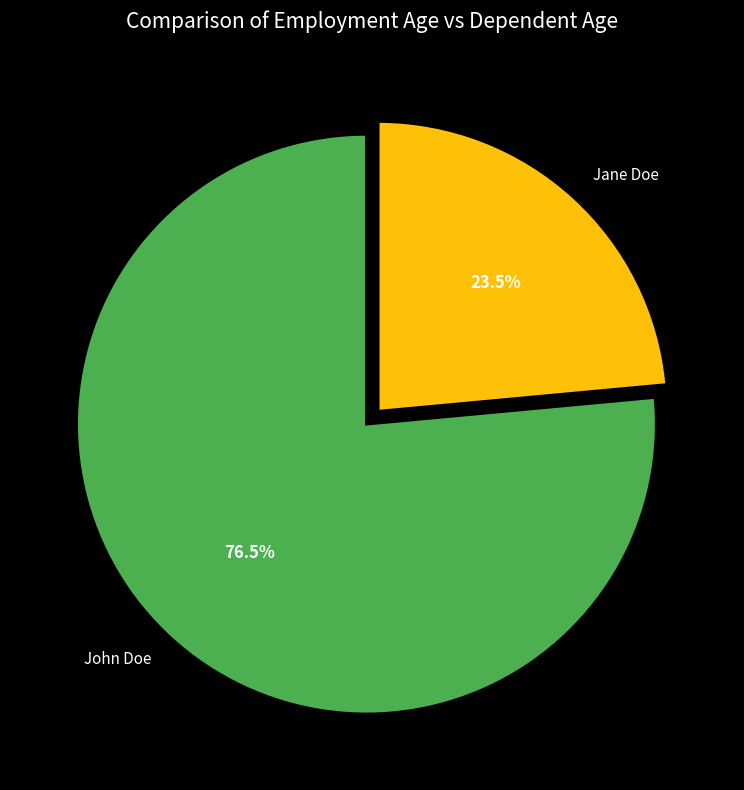

What is the largest slice in the pie chart?

John Doe